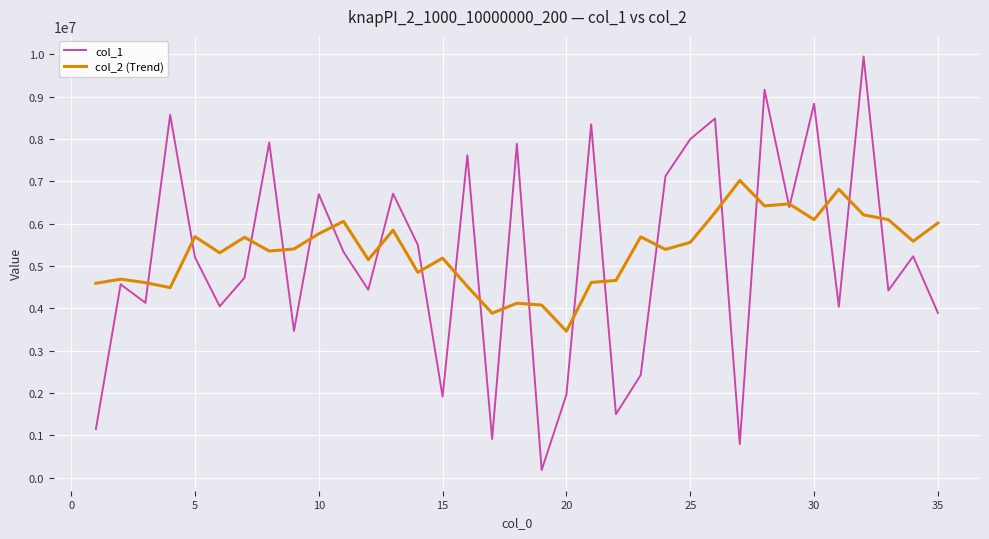

Rank the series by their maximum value, from highest to lowest.

col_1, col_2 (Trend)